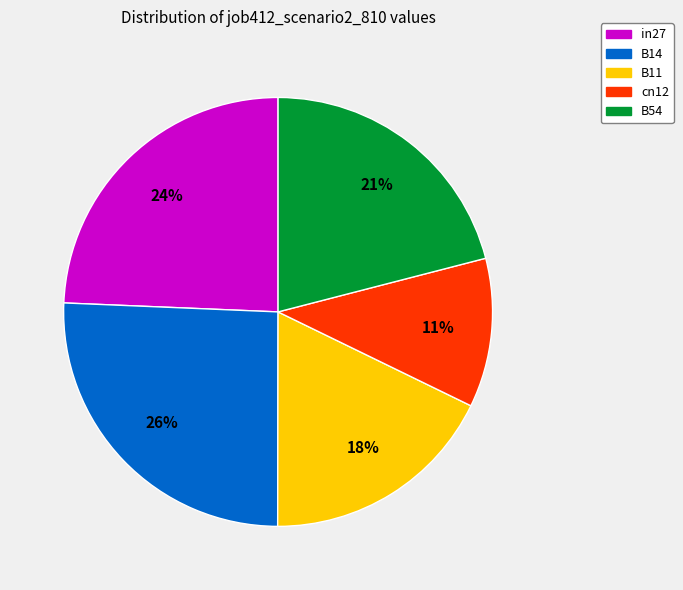

To the nearest percent, what is the average slice percentage?

20%